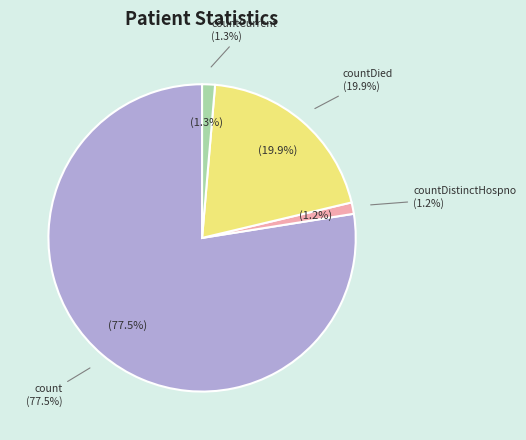

How much of the chart is everything except countDistinctHospno?

98.8%